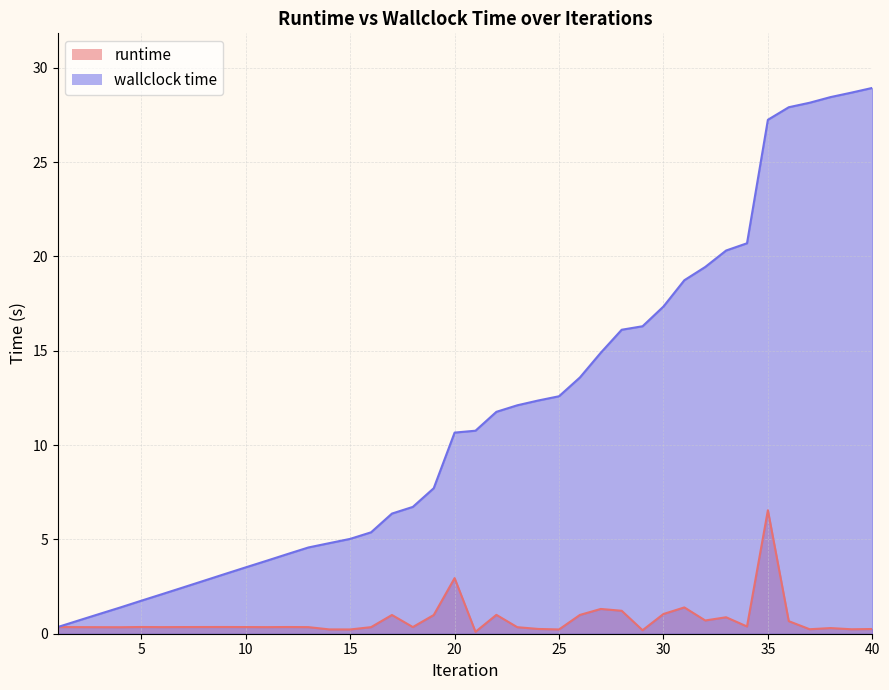

How many series are shown in this chart?

2